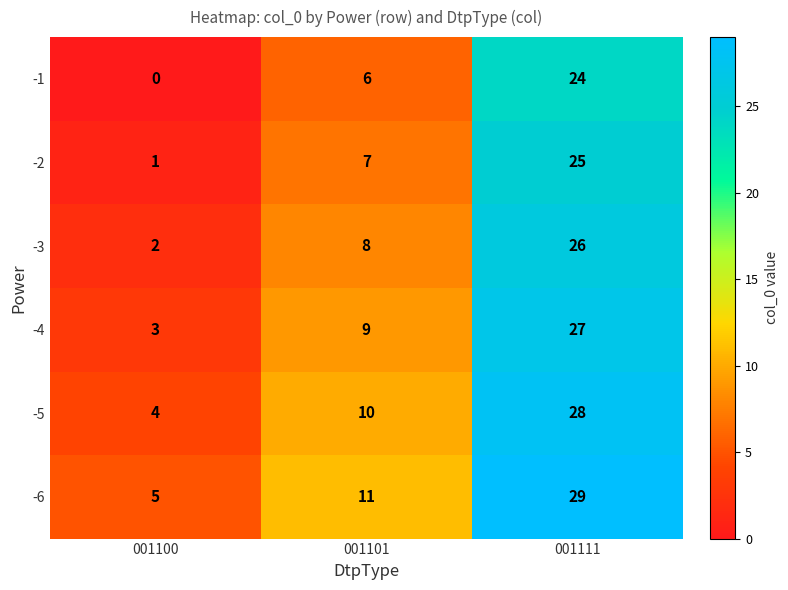

What value does the -3 series have at 001101, to the nearest 10?

10